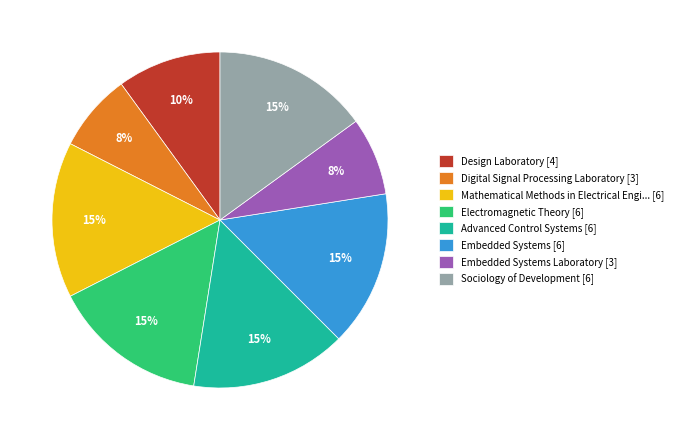

Is there any slice that represents more than half of the pie?

No